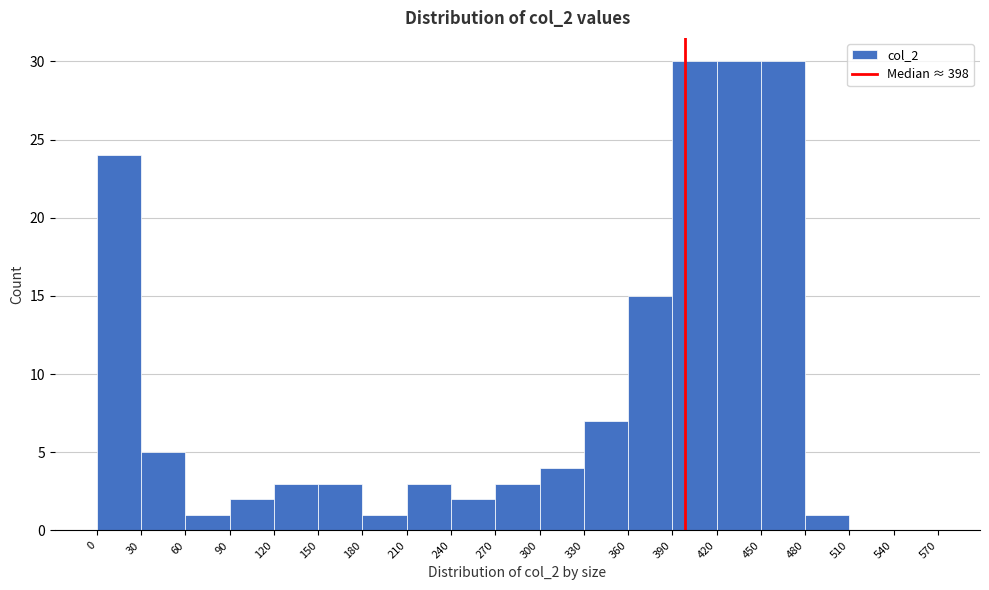

How tall is the bar that spans 480 to 510 on the x-axis? The values are not printed on the chart, so give them approximately, as read against the axis.

1